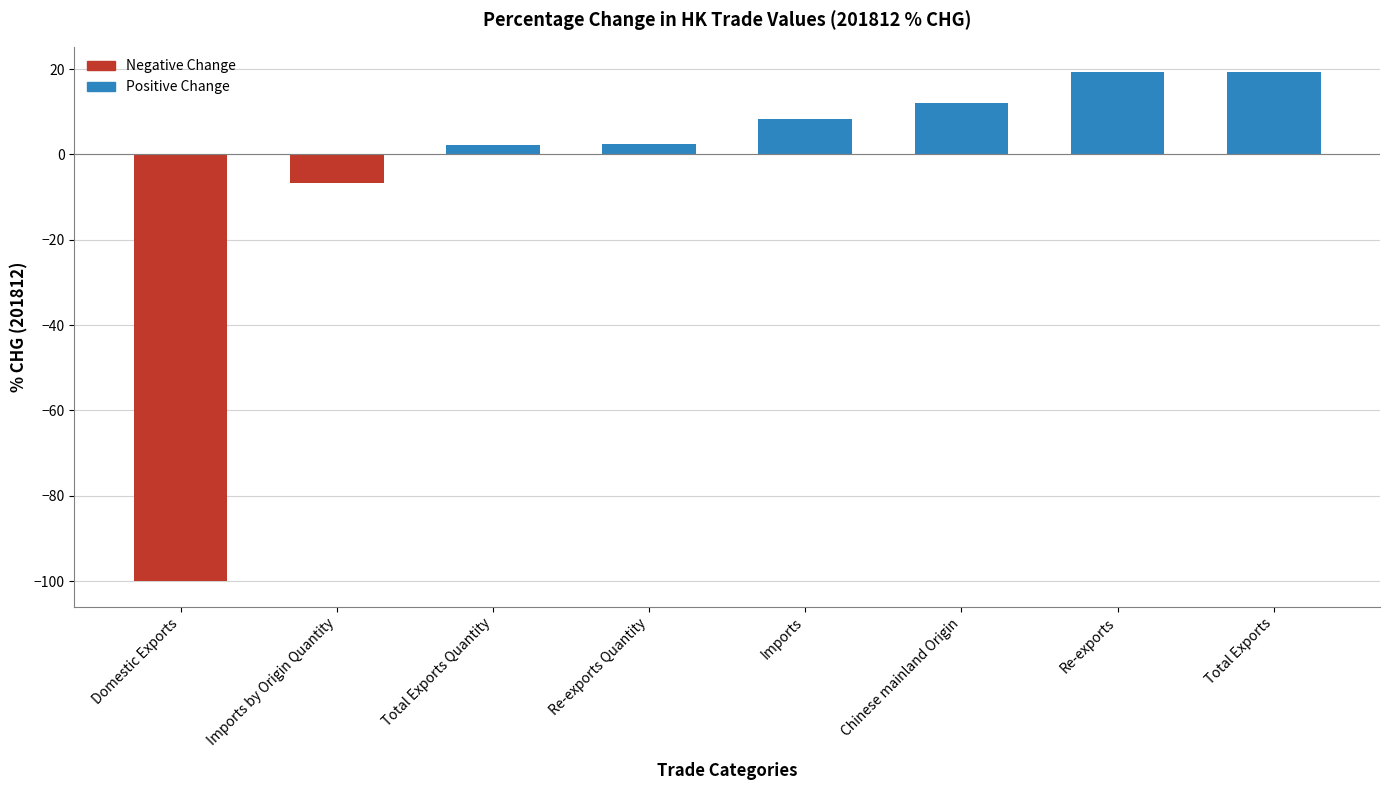

What is the sum of the values at Re-exports and Domestic Exports?

-80.7